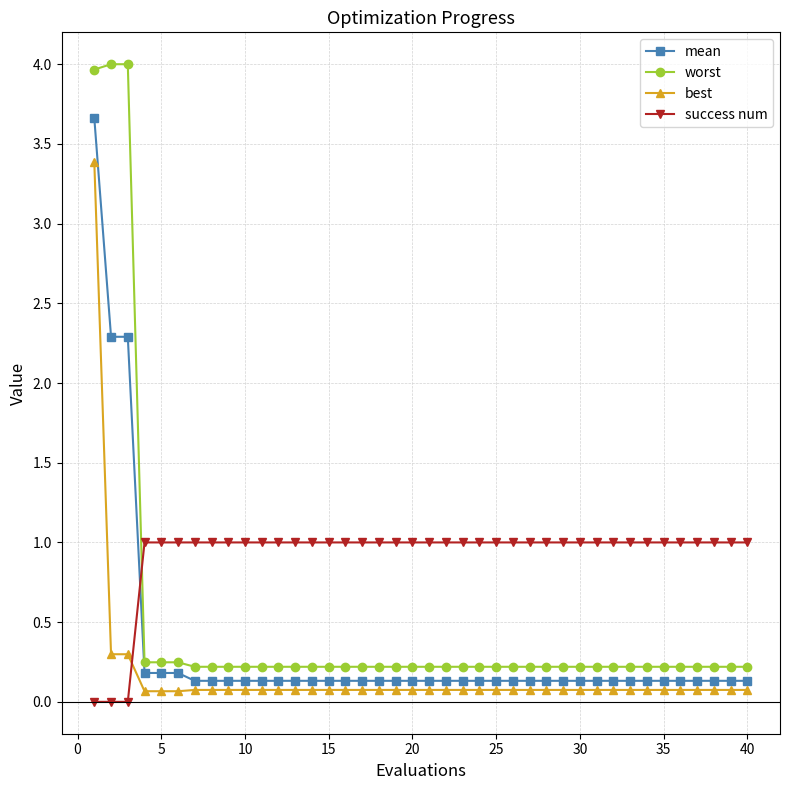

Which series has the largest range (max minus min)?

worst